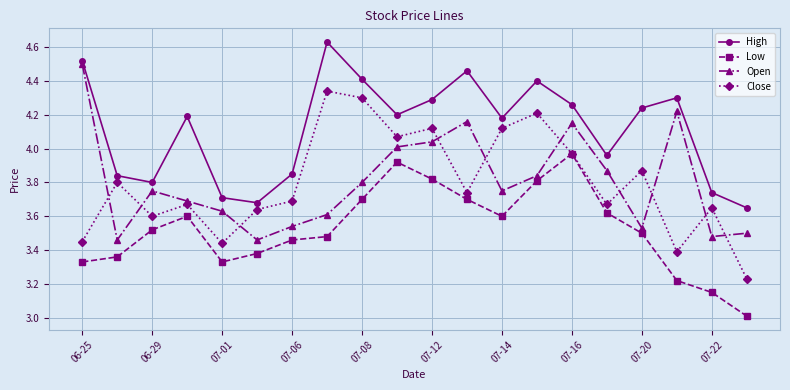

In High, how many points are higher than both neighbors (excluding endpoints)?

5